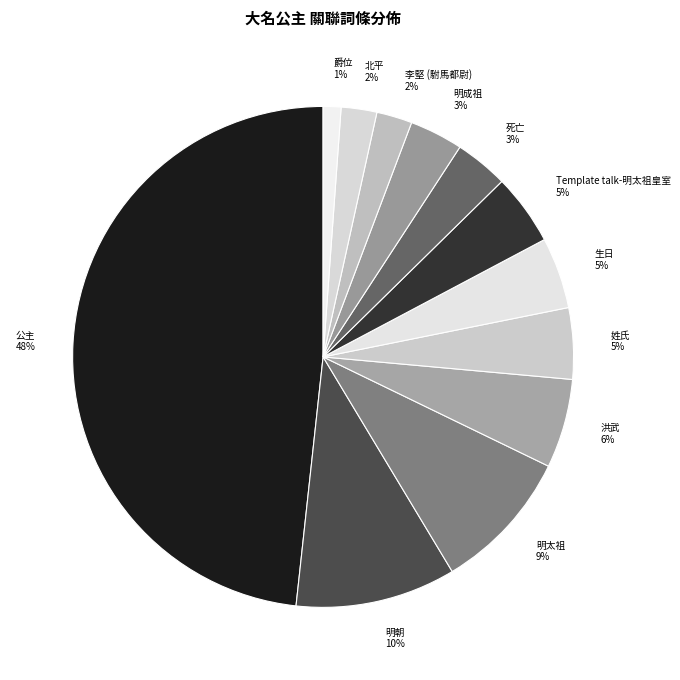

Is there a majority slice in this chart?

No